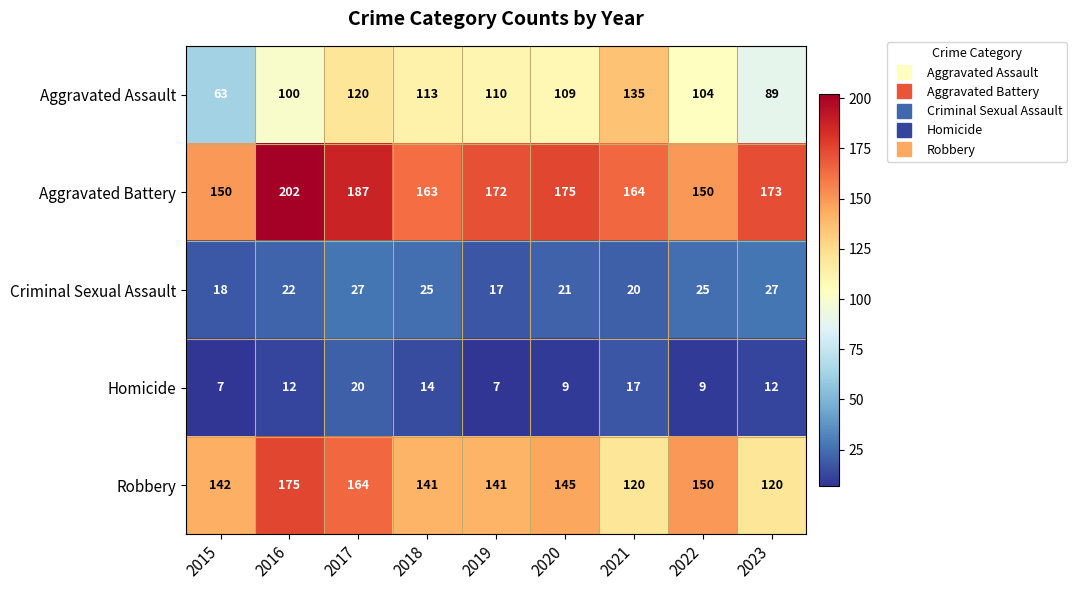

What is the difference between the highest and lowest values at 2017?

167